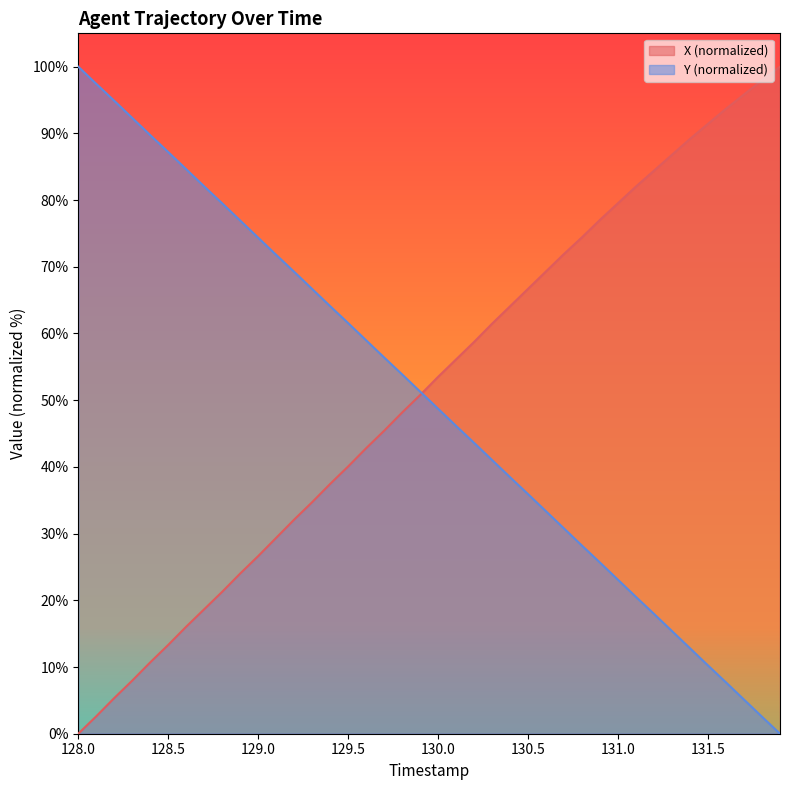

How many data points in Y are less than 51?

20